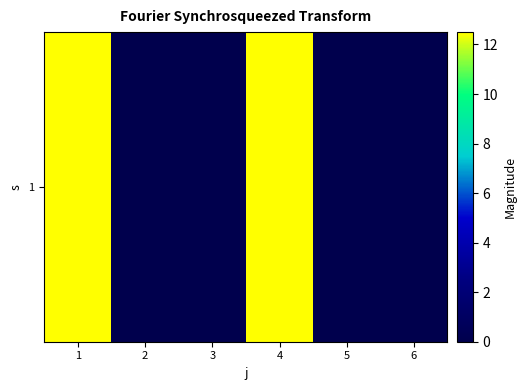

How many series are shown in this chart?

1